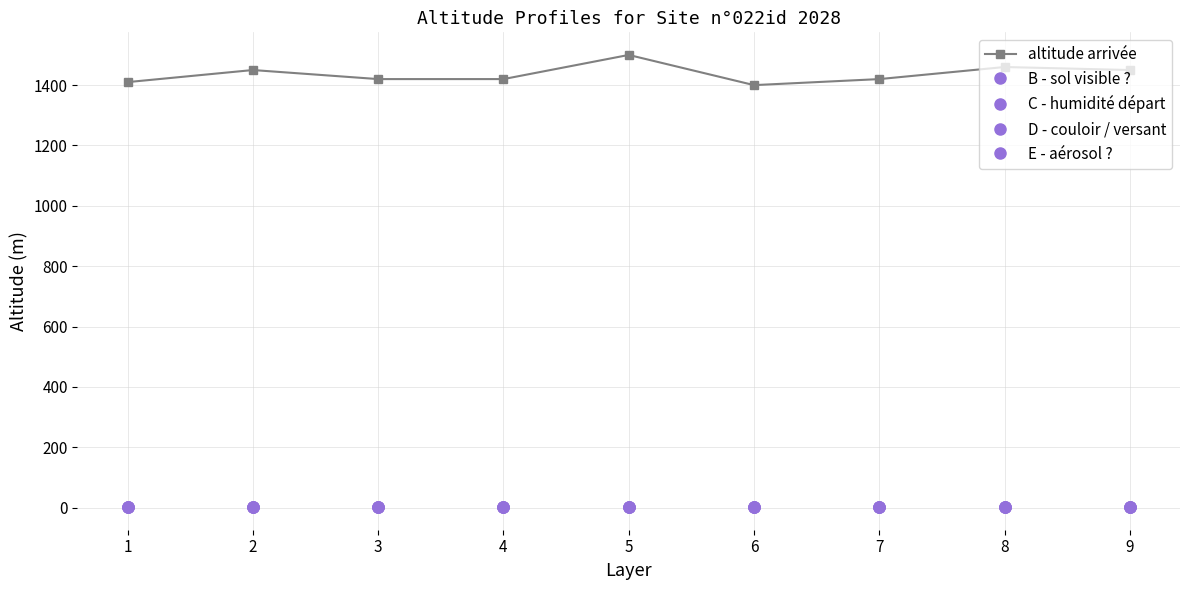

Does the chart display data point markers on the line(s)?

Yes